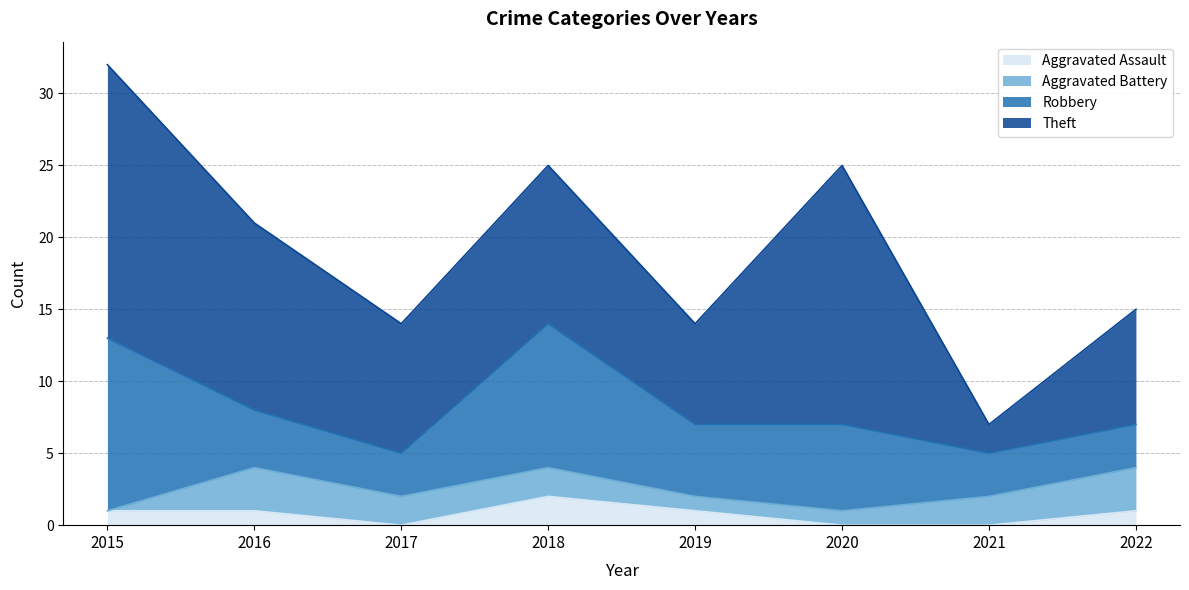

How many positive values does the Aggravated Assault series have?

5